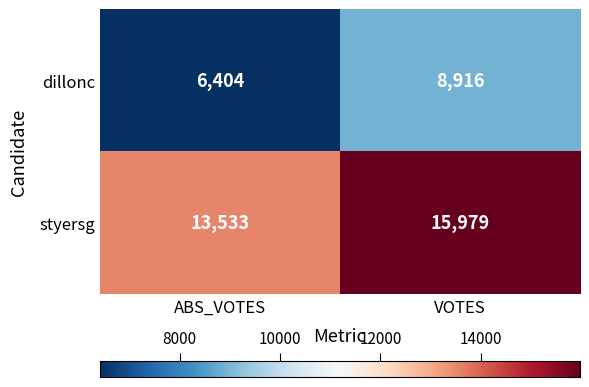

At which label is dillonc closest to 7660?

ABS_VOTES